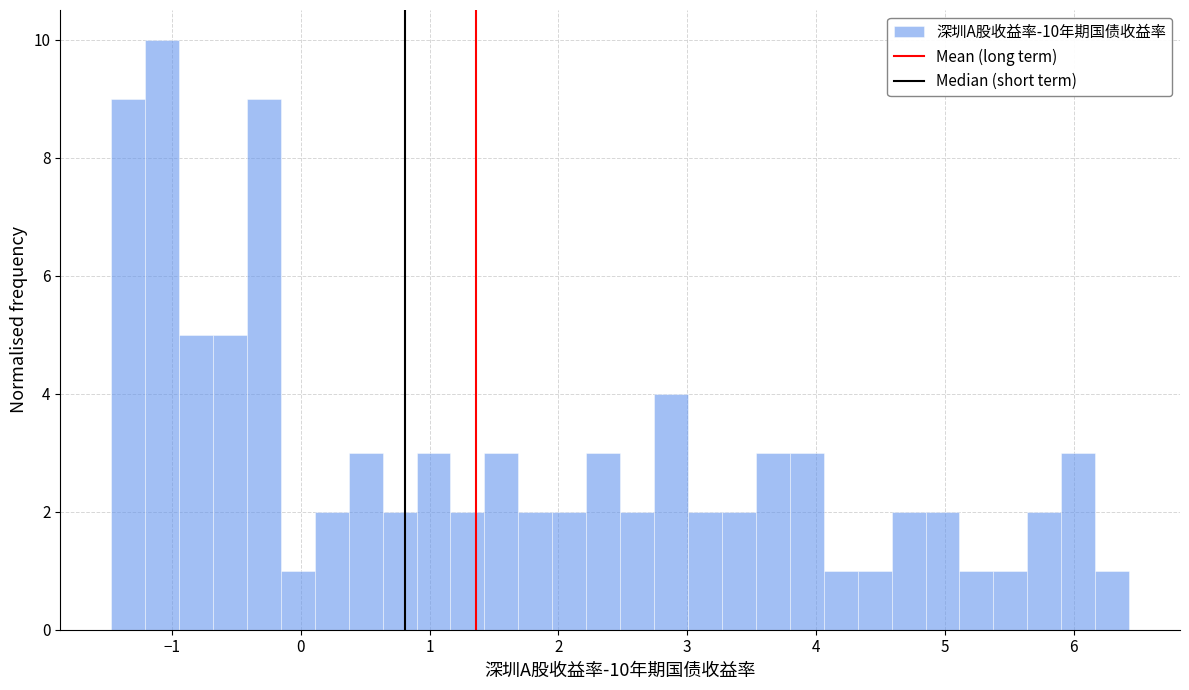

Around what value on the x-axis is the tallest bar? Give the approximate position of its centre, as read against the axis.

-1.1